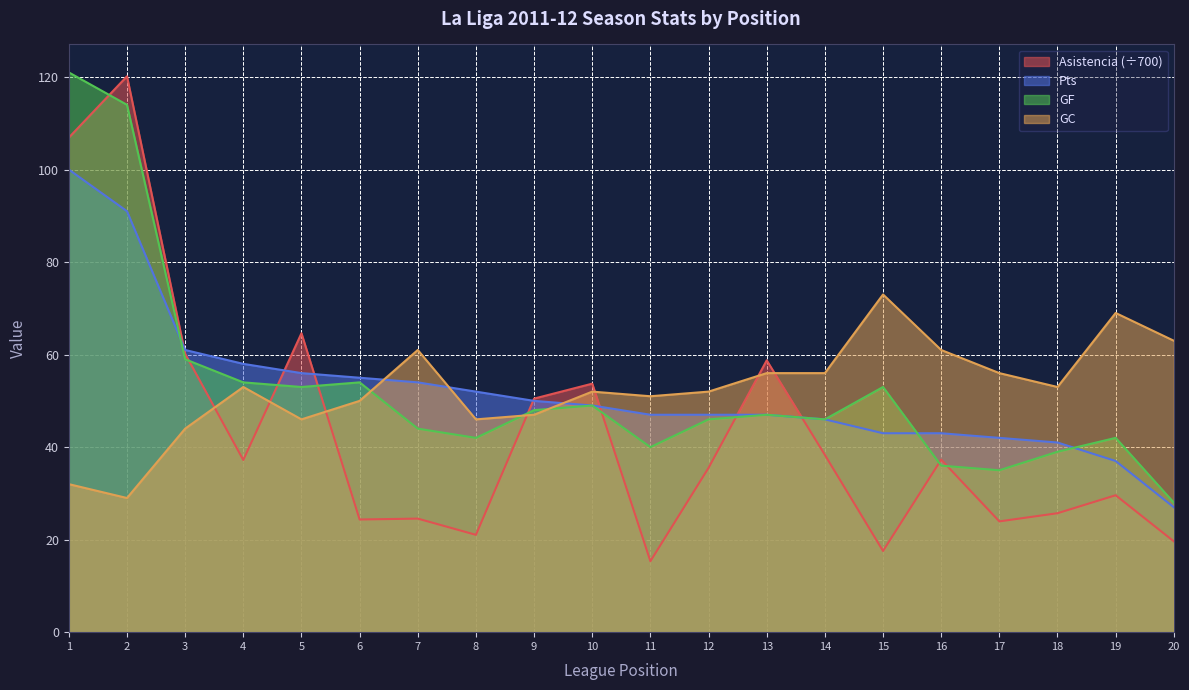

What are all the series names shown in the legend?

Asistencia (÷700), Pts, GF, GC